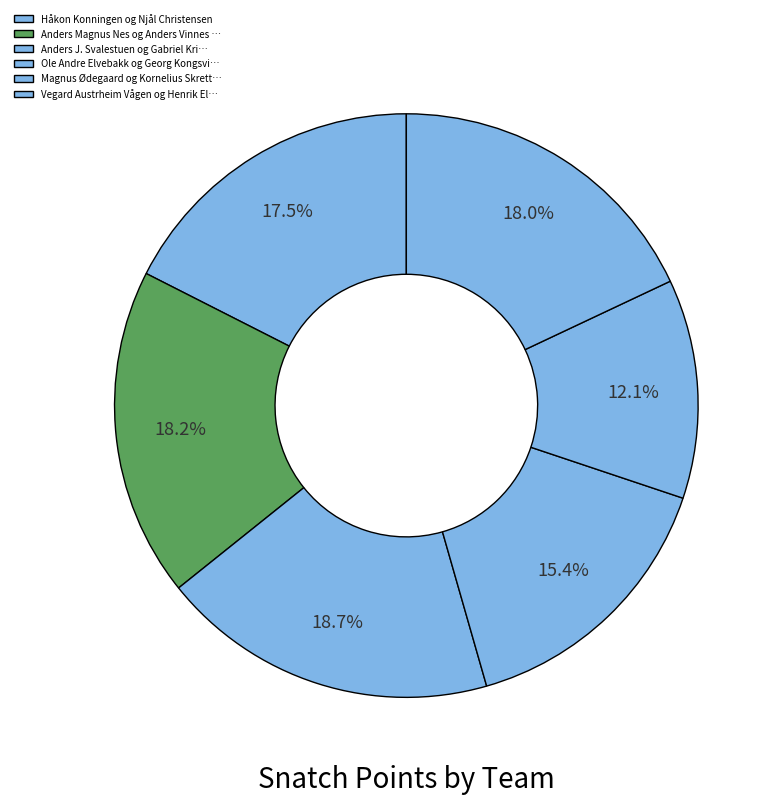

To the nearest percent, what is the average slice percentage?

17%